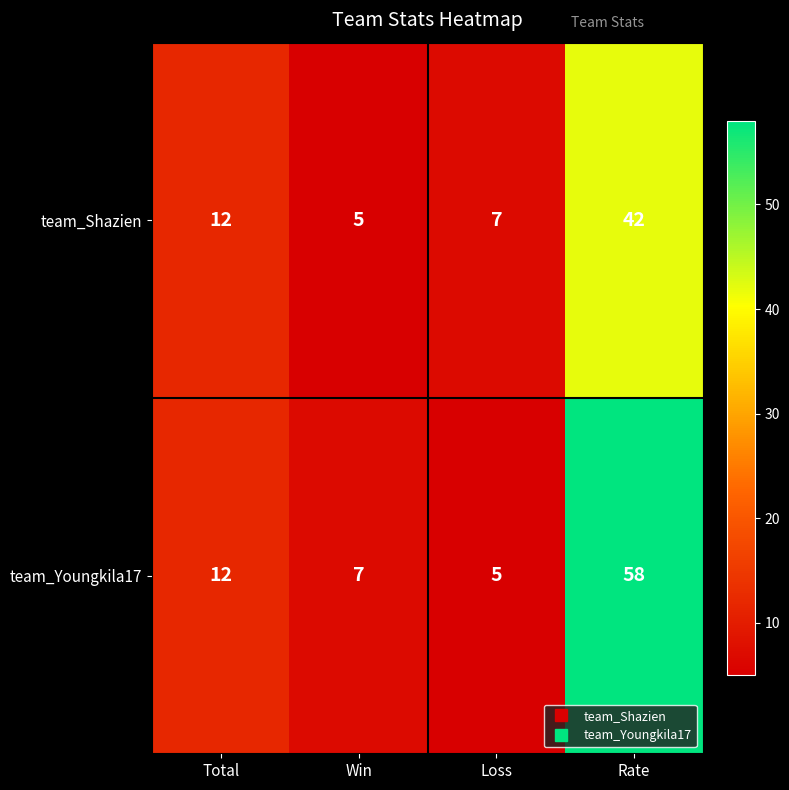

Which series has the widest spread of values?

team_Youngkila17